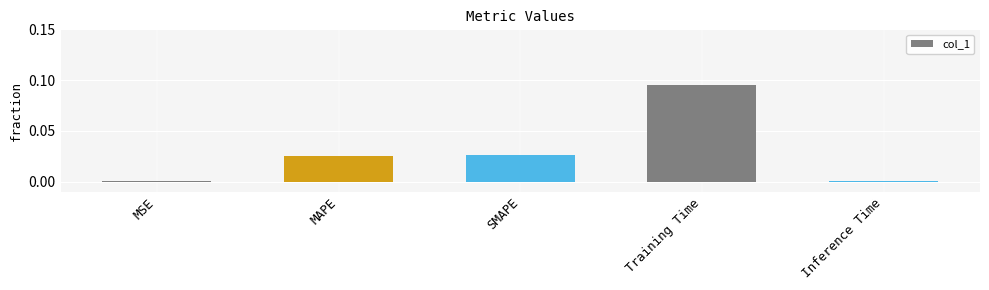

Between SMAPE and Inference Time, which is larger?

SMAPE